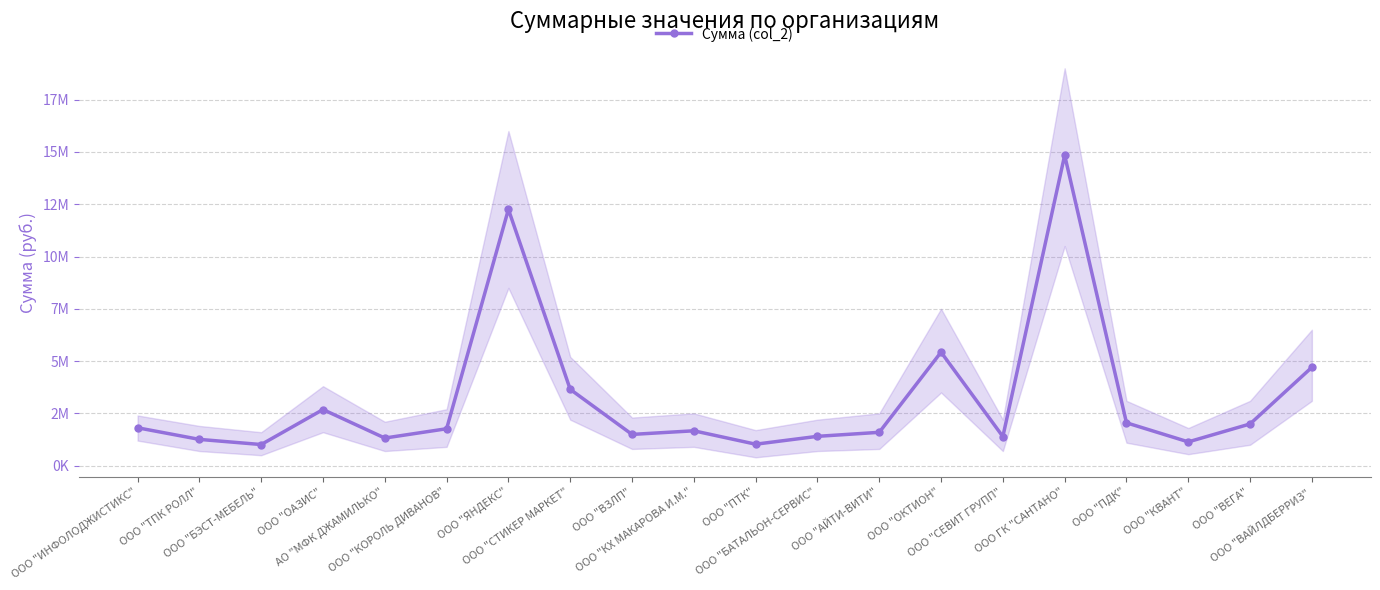

List the labels in order of value, smallest first.

ООО "БЭСТ-МЕБЕЛЬ", ООО "ПТК", ООО "КВАНТ", ООО "ТПК РОЛЛ", АО "МФК ДЖАМИЛЬКО", ООО "СЕВИТ ГРУПП", ООО "БАТАЛЬОН-СЕРВИС", ООО "ВЗЛП", ООО "АЙТИ-ВИТИ", ООО "КХ МАКАРОВА И.М.", ООО "КОРОЛЬ ДИВАНОВ", ООО "ИНФОЛОДЖИСТИКС", ООО "ВЕГА", ООО "ПДК", ООО "ОАЗИС", ООО "СТИКЕР МАРКЕТ", ООО "ВАЙЛДБЕРРИЗ", ООО "ОКТИОН", ООО "ЯНДЕКС", ООО ГК "САНТАНО"